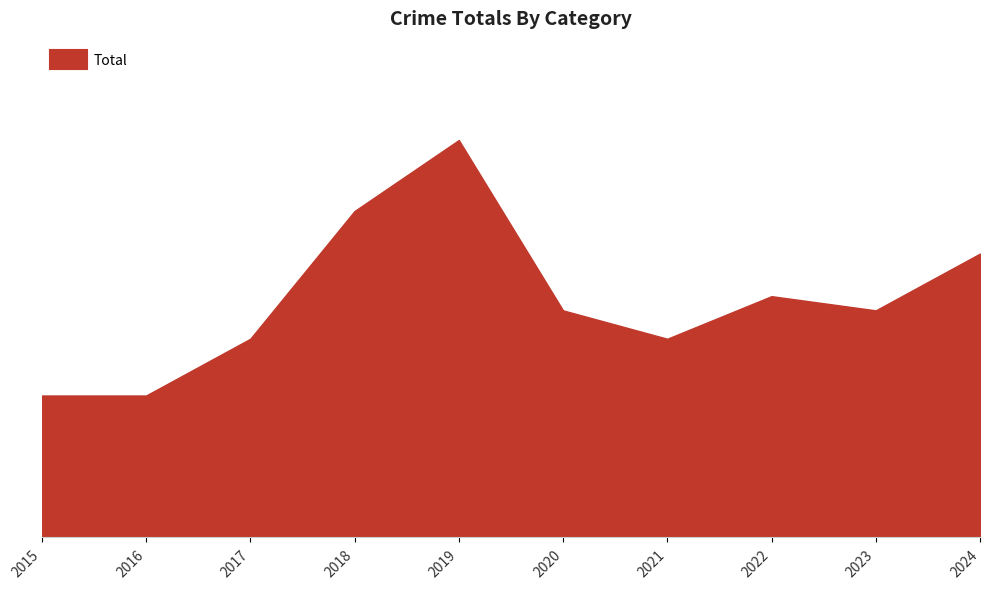

Reading left to right, extract all data points from this chart.

2015=10	2016=10	2017=14	2018=23	2019=28	2020=16	2021=14	2022=17	2023=16	2024=20